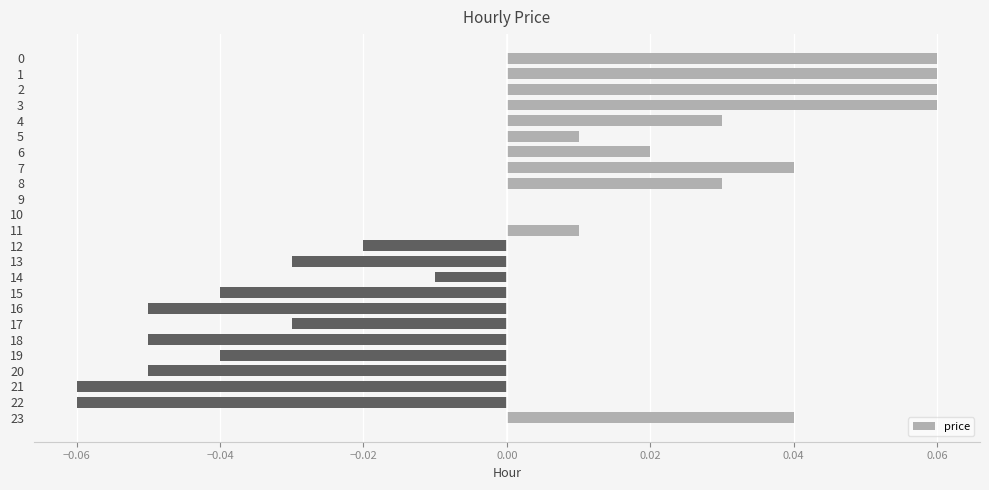

The chart shows a value of -0.0 at 15. True or false?

True